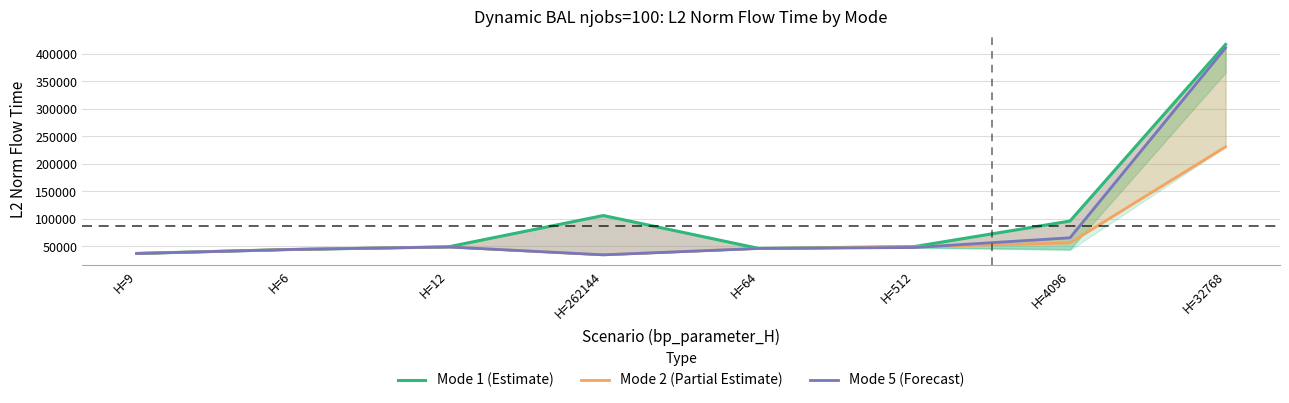

The Mode 5 (Forecast) series shows 37037.4 at H=9. True or false?

True